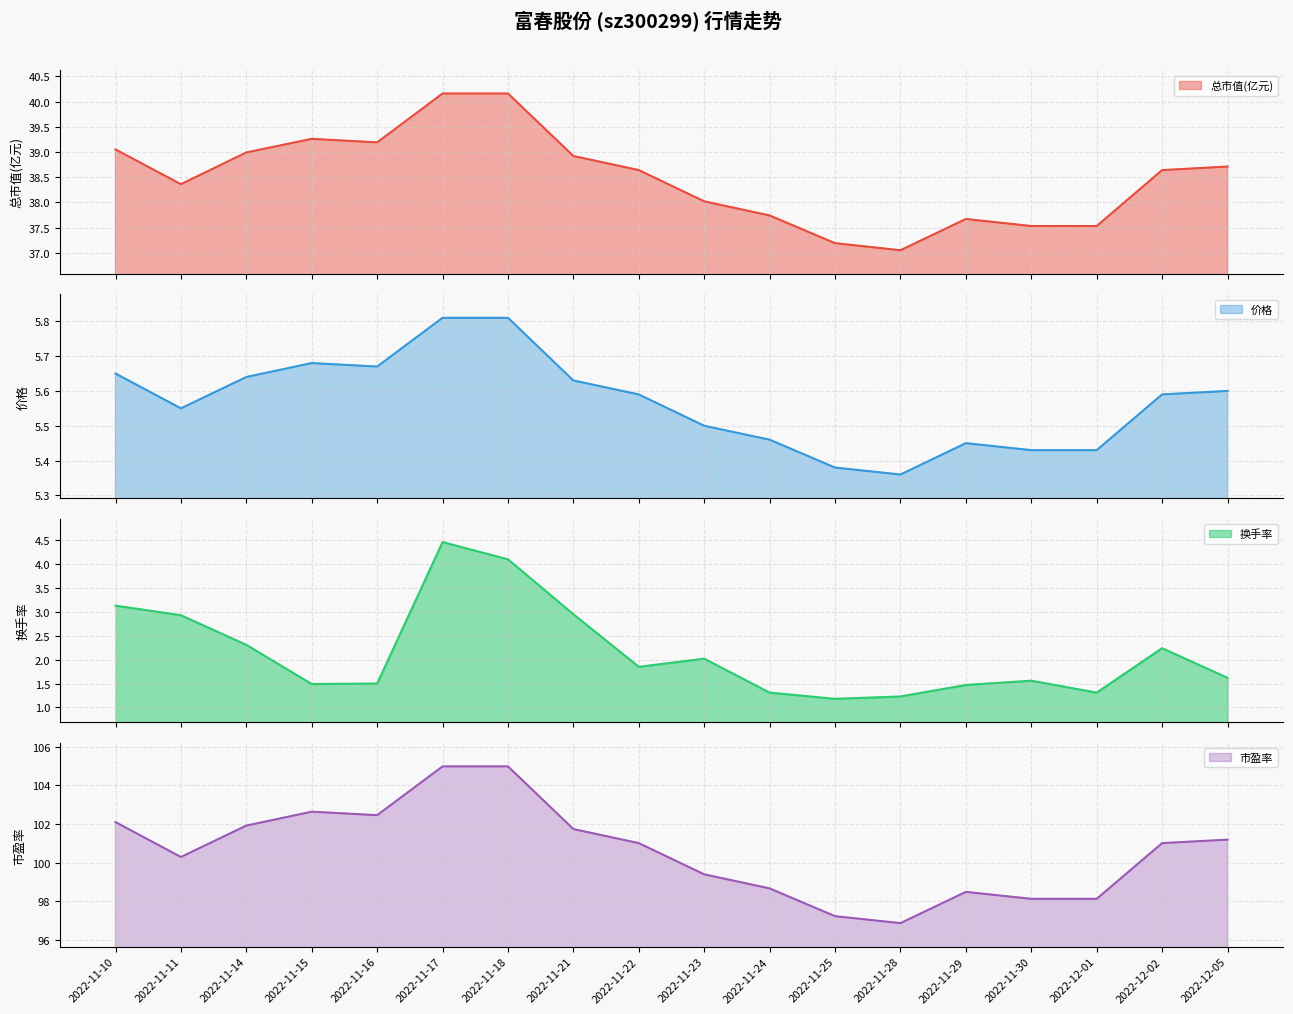

What is the value of the 换手率 point at the 5th from the left?

1.5